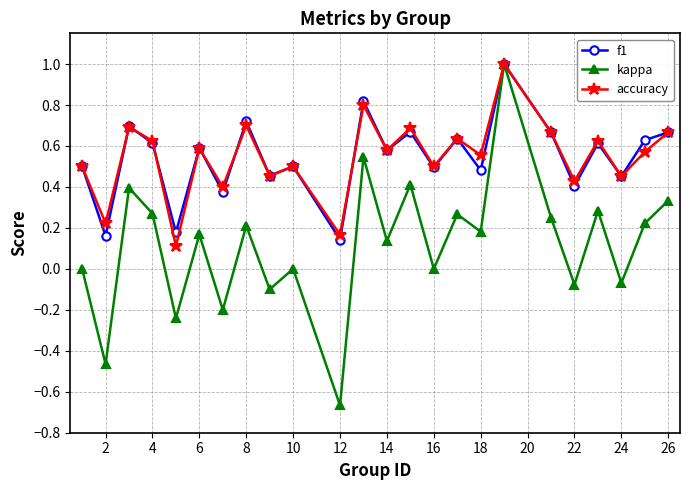

What is the maximum value shown in the chart?

1.0